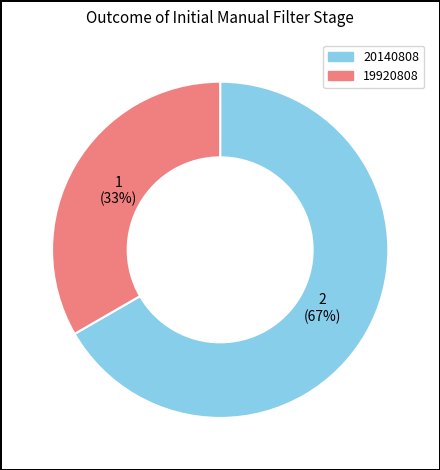

Does any single category account for the majority?

Yes